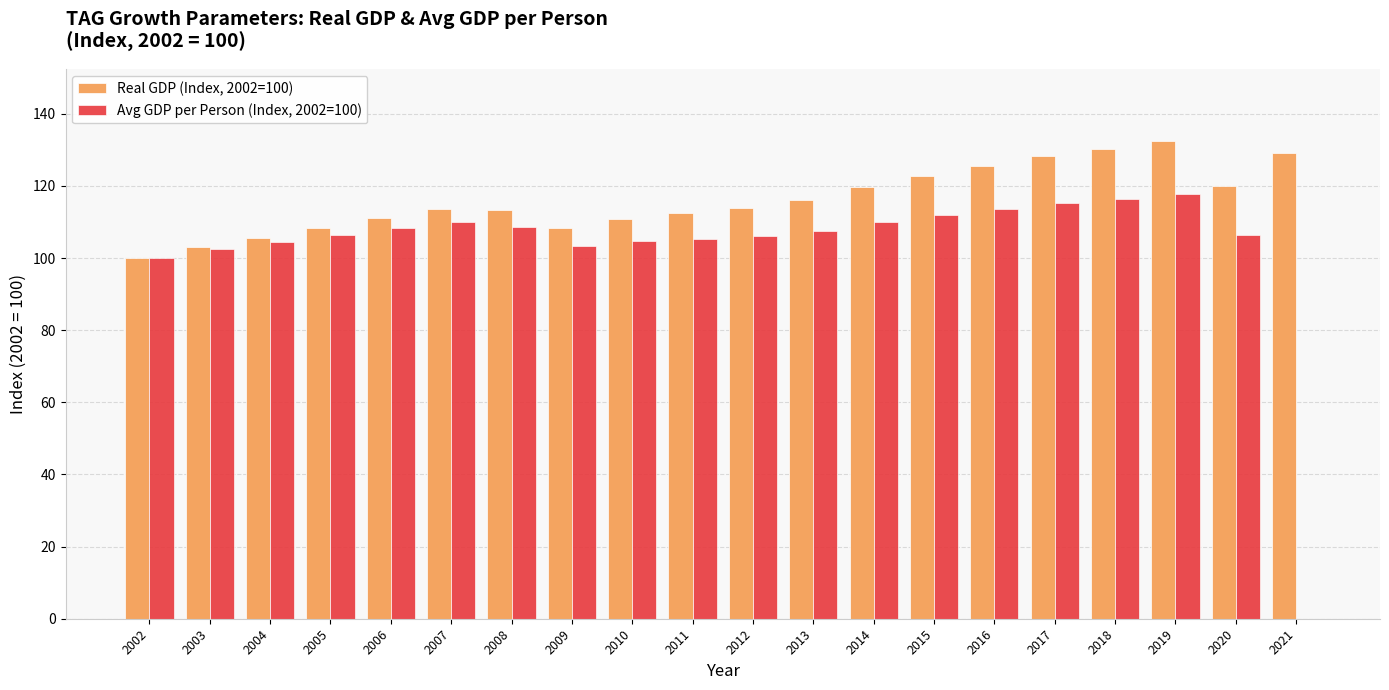

How many distinct data groups are displayed?

2